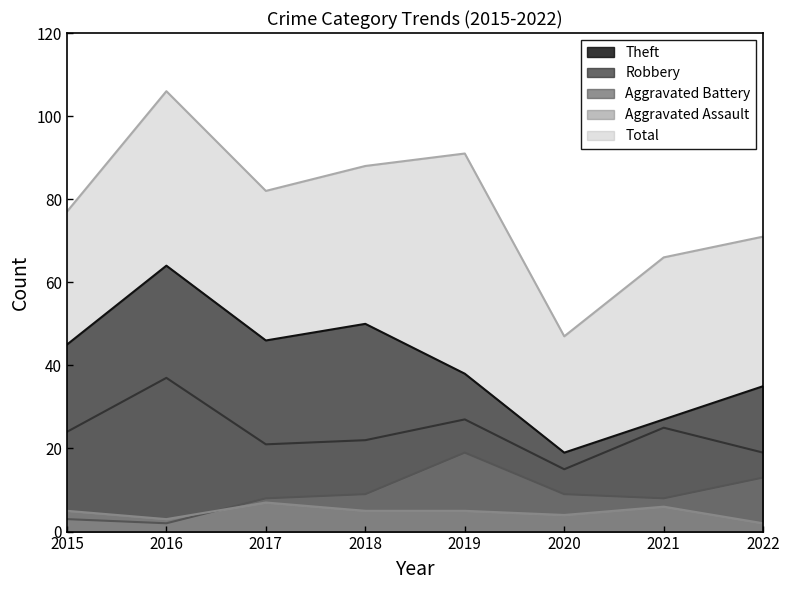

At which category is the sum across all series the highest?

2016